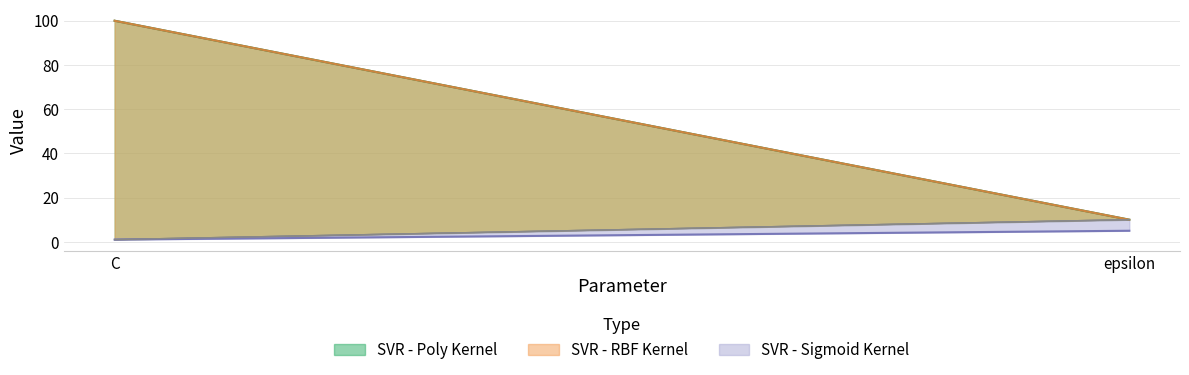

What is the minimum value shown in the chart?

1